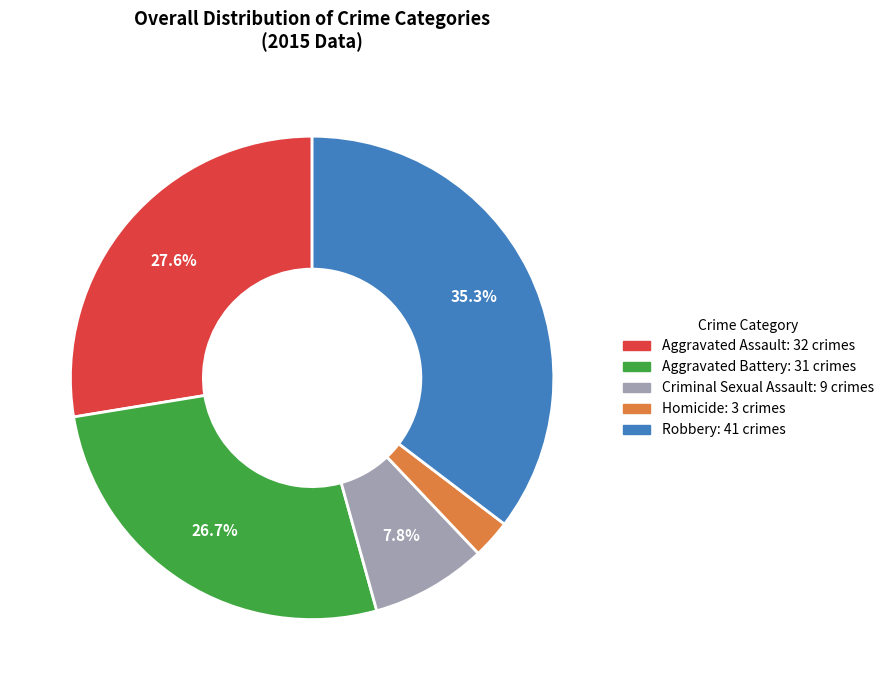

Is it true that Robbery is 35% of the pie?

True